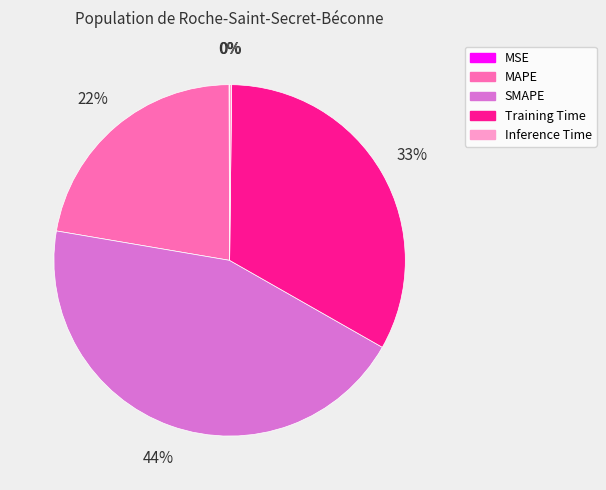

To the nearest percent, what is the difference between the largest and smallest slice percentages?

44%